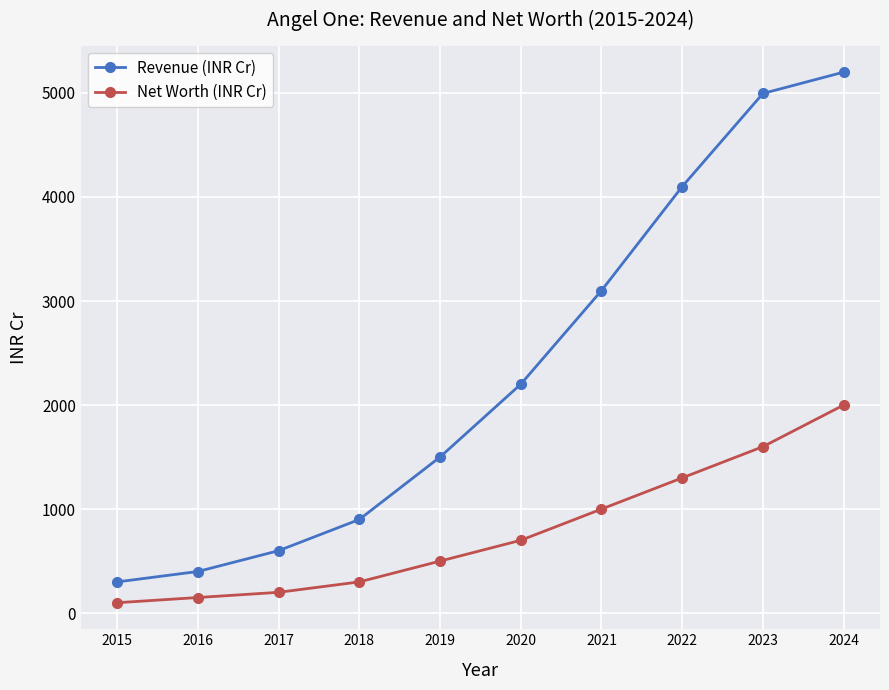

What is the average value of the Net Worth (INR Cr) series?

785